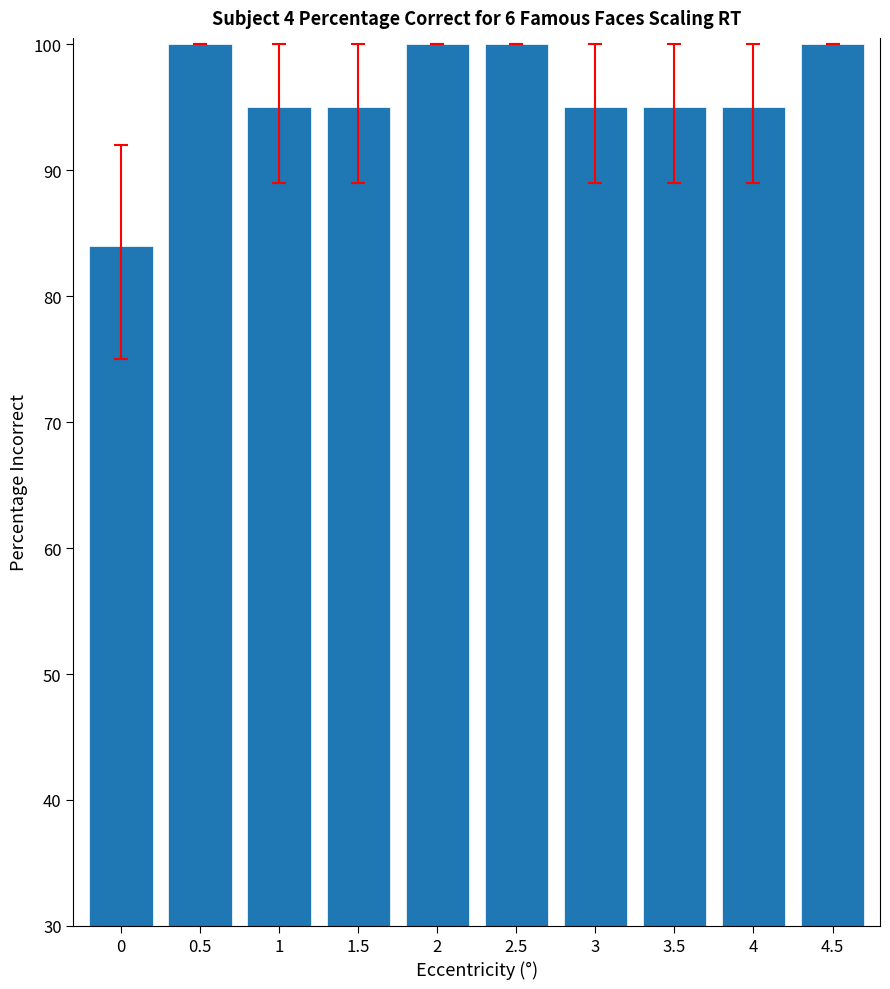

What is the label of the 5th bar from the right?

2.5